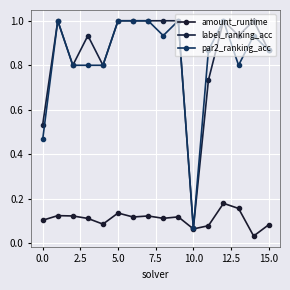

Which series has the widest spread of values?

label_ranking_acc